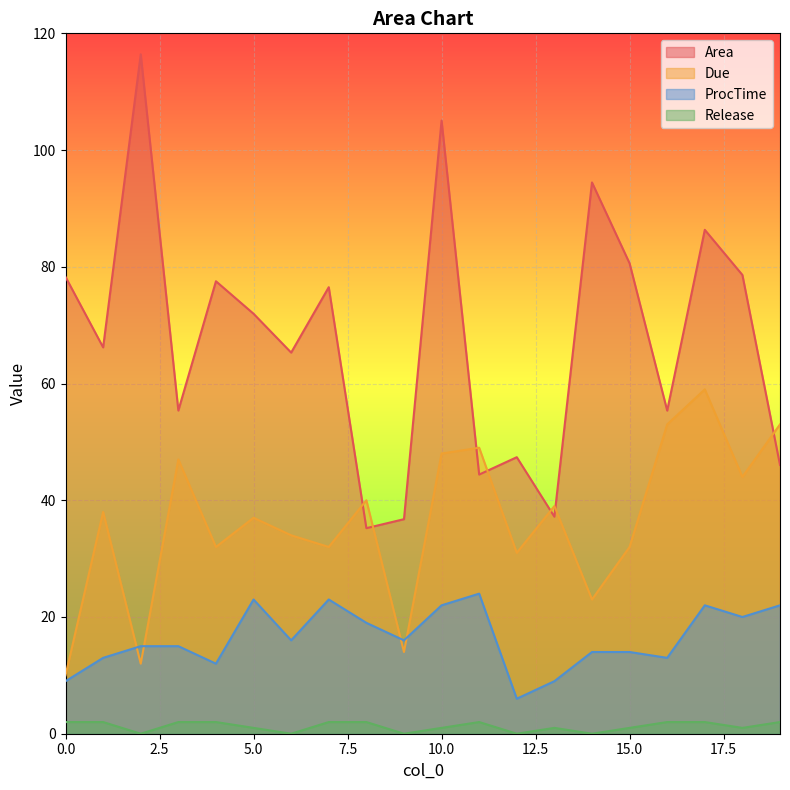

What is the maximum value for Release?

2.0